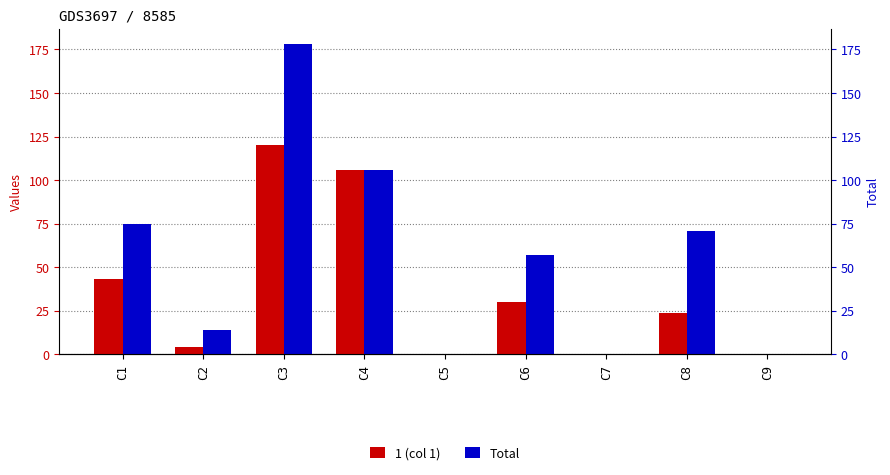

Which label corresponds to the largest value in the chart?

C3